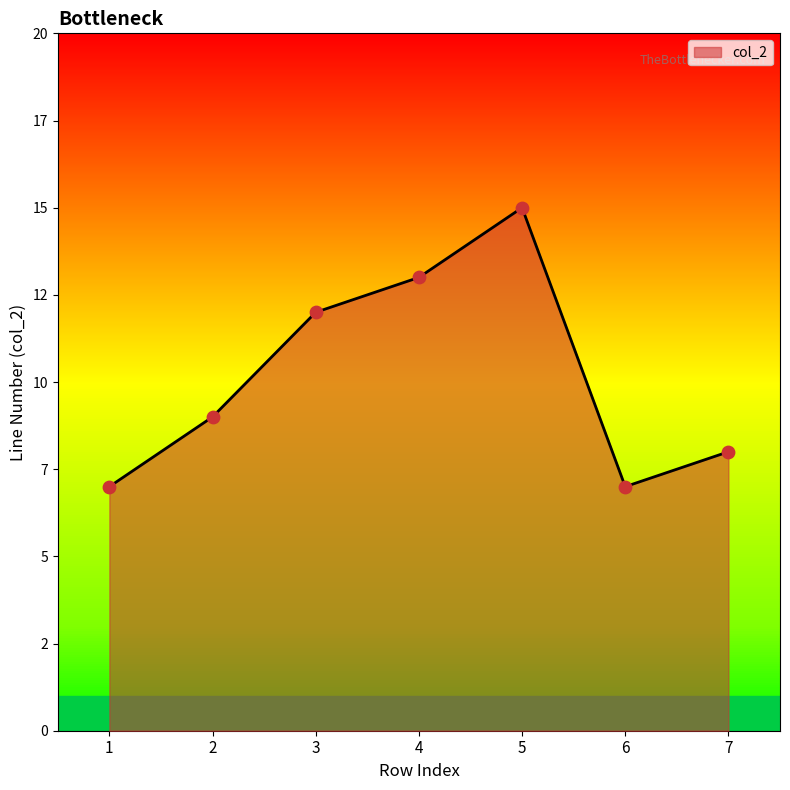

What is the ratio of the value at 5 to the value at 1?

2.1